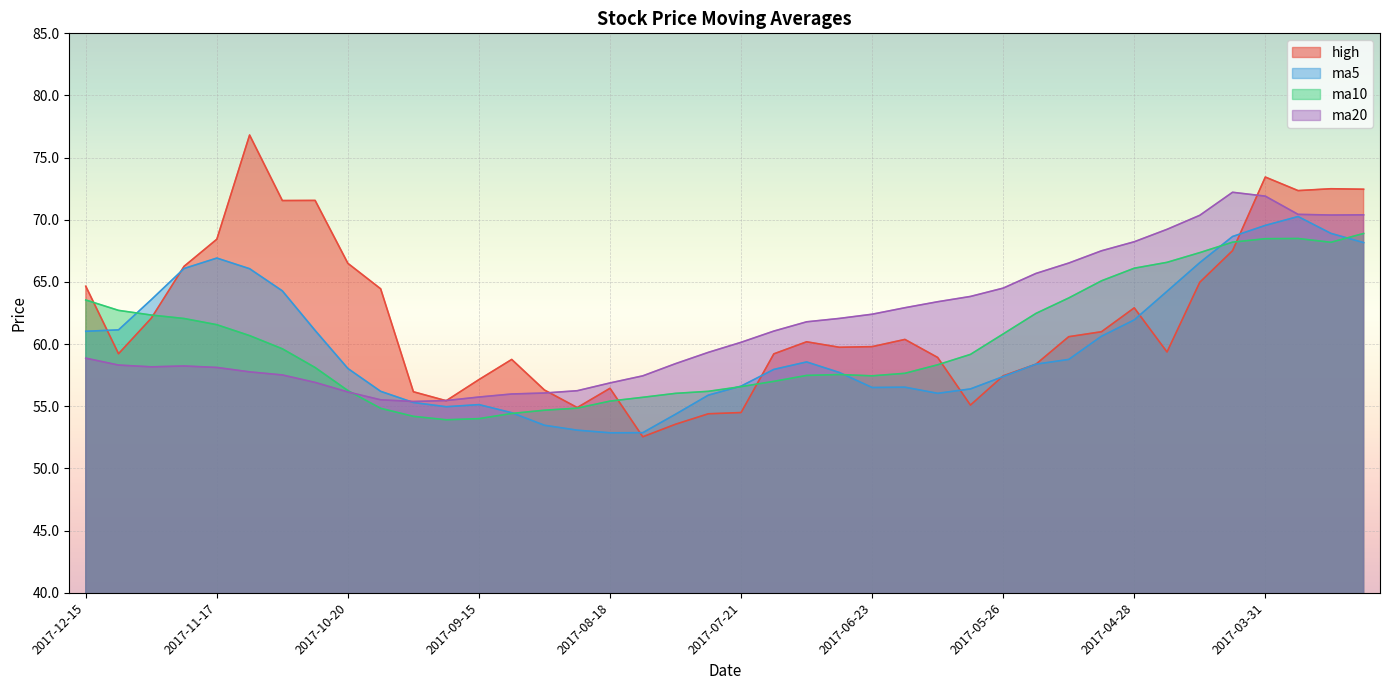

List the series in order of their peak value, lowest first.

ma10, ma5, ma20, high